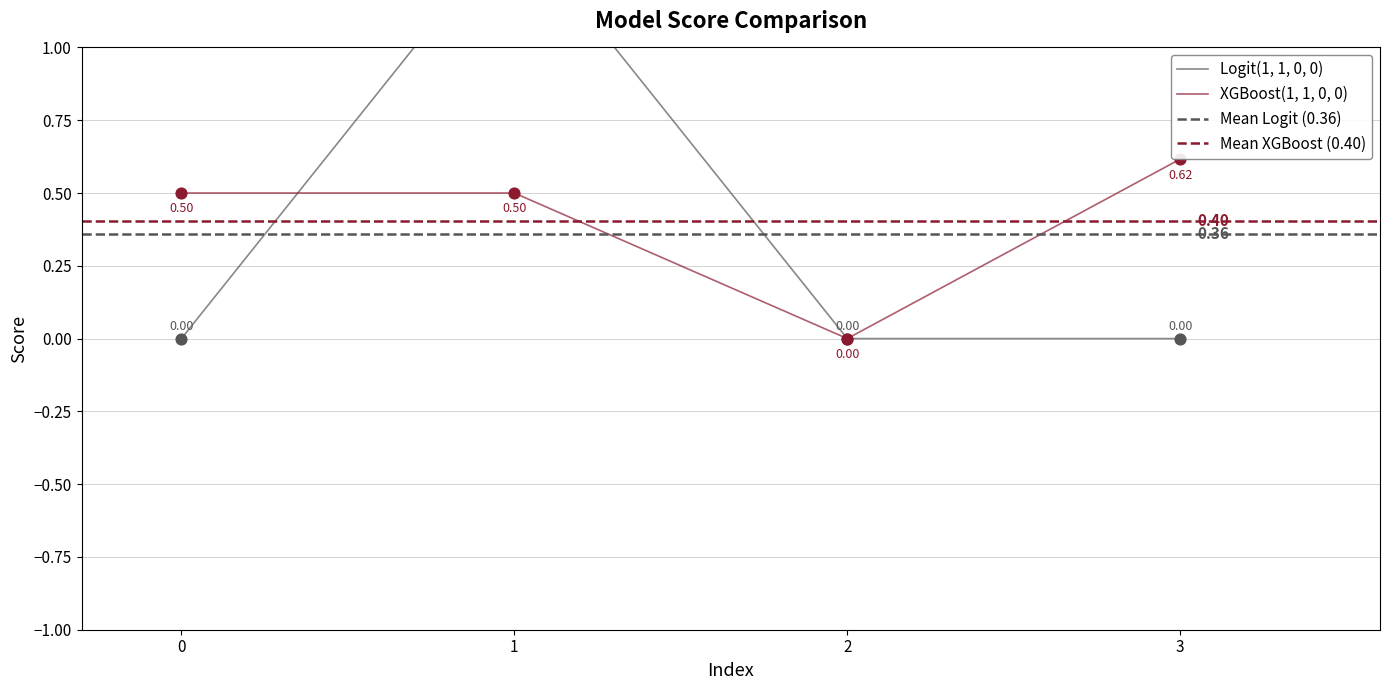

Which series has the widest spread of Y values?

Logit(1, 1, 0, 0)